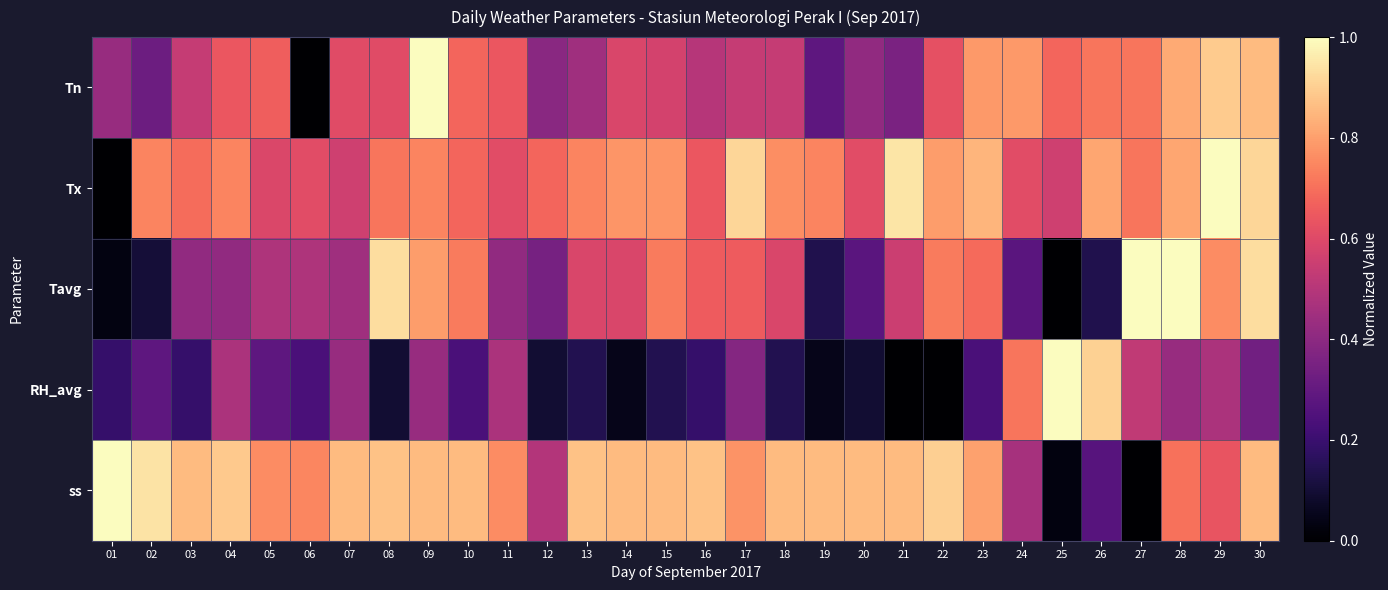

Reading left to right, transcribe all the data shown in this chart.

Tn: 01=0.4	02=0.3	03=0.5	04=0.6	05=0.7	06=0.0	07=0.6	08=0.6	09=1.0	10=0.7	11=0.6	12=0.4	13=0.4	14=0.6	15=0.6	16=0.5	17=0.5	18=0.5	19=0.3	20=0.4	21=0.4	22=0.6	23=0.8	24=0.8	25=0.7	26=0.7	27=0.7	28=0.8	29=0.9	30=0.9
Tx: 01=0.0	02=0.7	03=0.7	04=0.7	05=0.6	06=0.6	07=0.6	08=0.7	09=0.7	10=0.7	11=0.6	12=0.7	13=0.7	14=0.8	15=0.8	16=0.6	17=0.9	18=0.8	19=0.7	20=0.6	21=0.9	22=0.8	23=0.8	24=0.6	25=0.6	26=0.8	27=0.7	28=0.8	29=1.0	30=0.9
Tavg: 01=0.0	02=0.1	03=0.4	04=0.4	05=0.5	06=0.5	07=0.4	08=0.9	09=0.8	10=0.7	11=0.4	12=0.3	13=0.6	14=0.6	15=0.7	16=0.7	17=0.7	18=0.6	19=0.1	20=0.3	21=0.6	22=0.7	23=0.7	24=0.3	25=0.0	26=0.1	27=1.0	28=1.0	29=0.8	30=0.9
RH_avg: 01=0.2	02=0.3	03=0.2	04=0.5	05=0.3	06=0.2	07=0.4	08=0.1	09=0.4	10=0.2	11=0.5	12=0.1	13=0.1	14=0.0	15=0.1	16=0.2	17=0.4	18=0.1	19=0.0	20=0.1	21=0.0	22=0.0	23=0.2	24=0.7	25=1.0	26=0.9	27=0.5	28=0.4	29=0.5	30=0.3
ss: 01=1.0	02=0.9	03=0.9	04=0.9	05=0.8	06=0.7	07=0.9	08=0.9	09=0.9	10=0.9	11=0.8	12=0.5	13=0.9	14=0.9	15=0.9	16=0.9	17=0.8	18=0.9	19=0.9	20=0.9	21=0.9	22=0.9	23=0.8	24=0.5	25=0.0	26=0.3	27=0.0	28=0.7	29=0.6	30=0.9